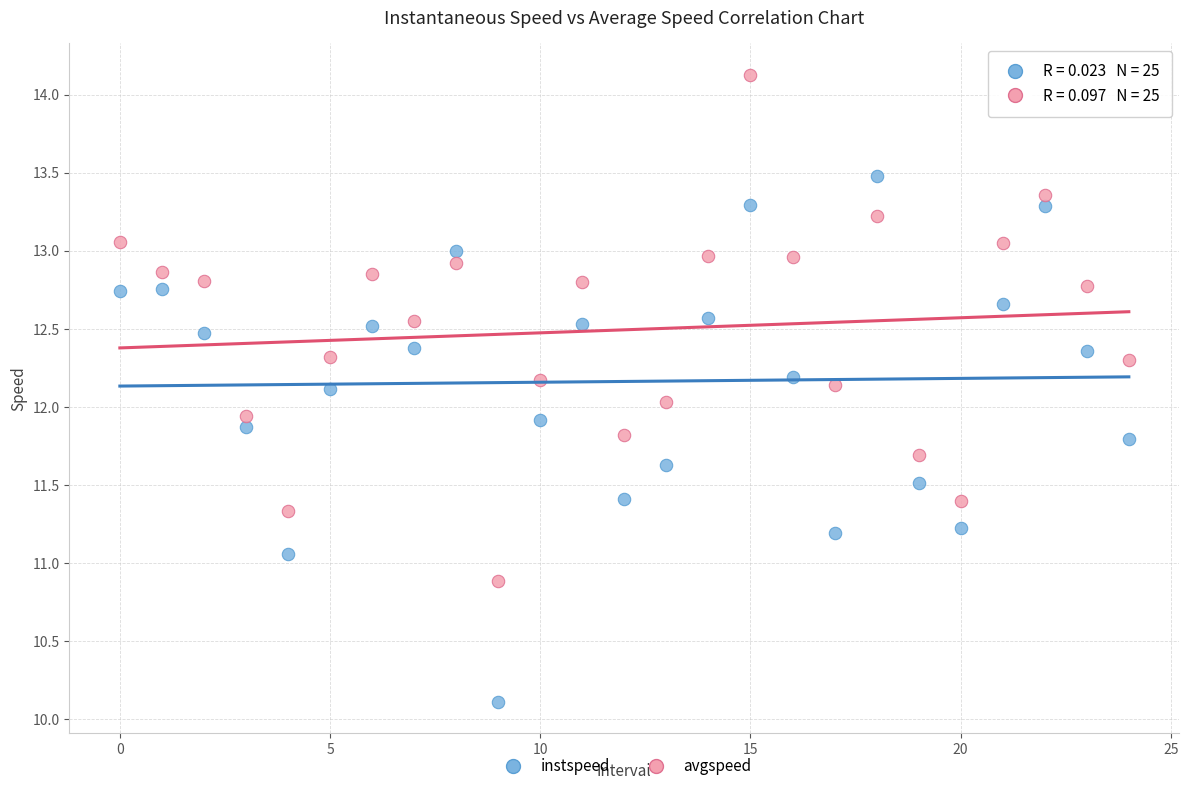

Which series has the widest spread of Y values?

instspeed